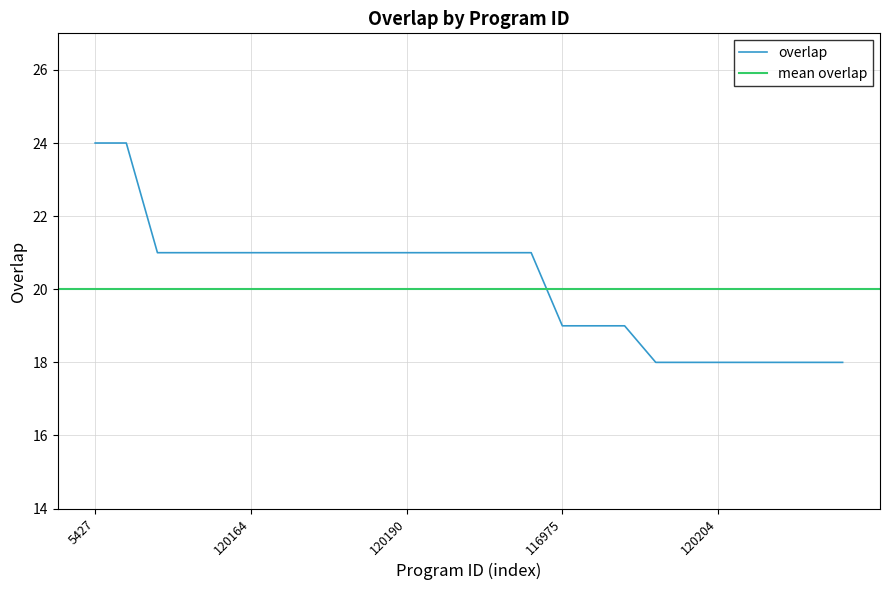

How many values are between 18 and 21?

23